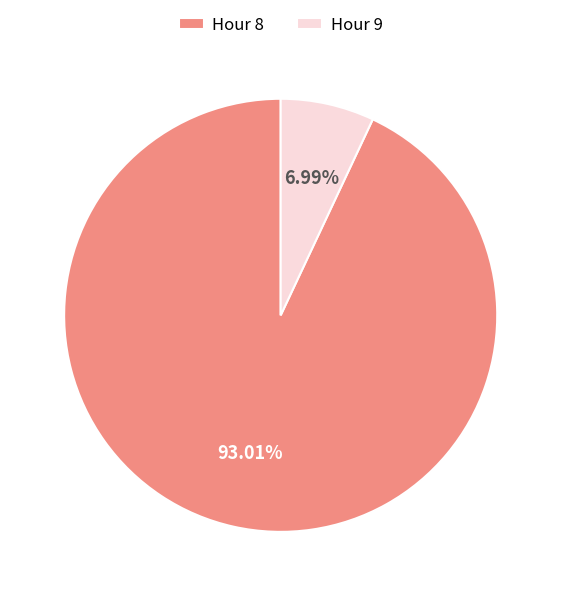

Is the sum of Hour 8 and Hour 9 greater than half?

Yes